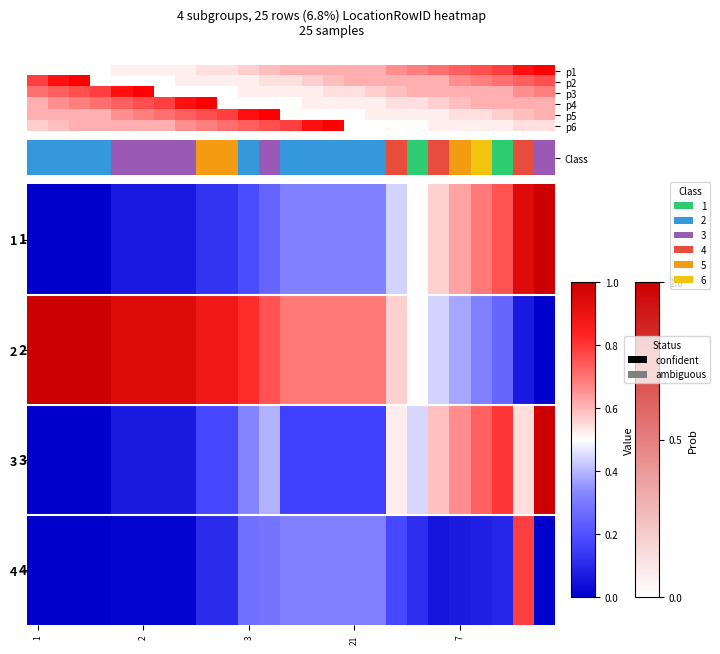

What is the difference between the maximum and second lowest values in the 3 series?

1.0